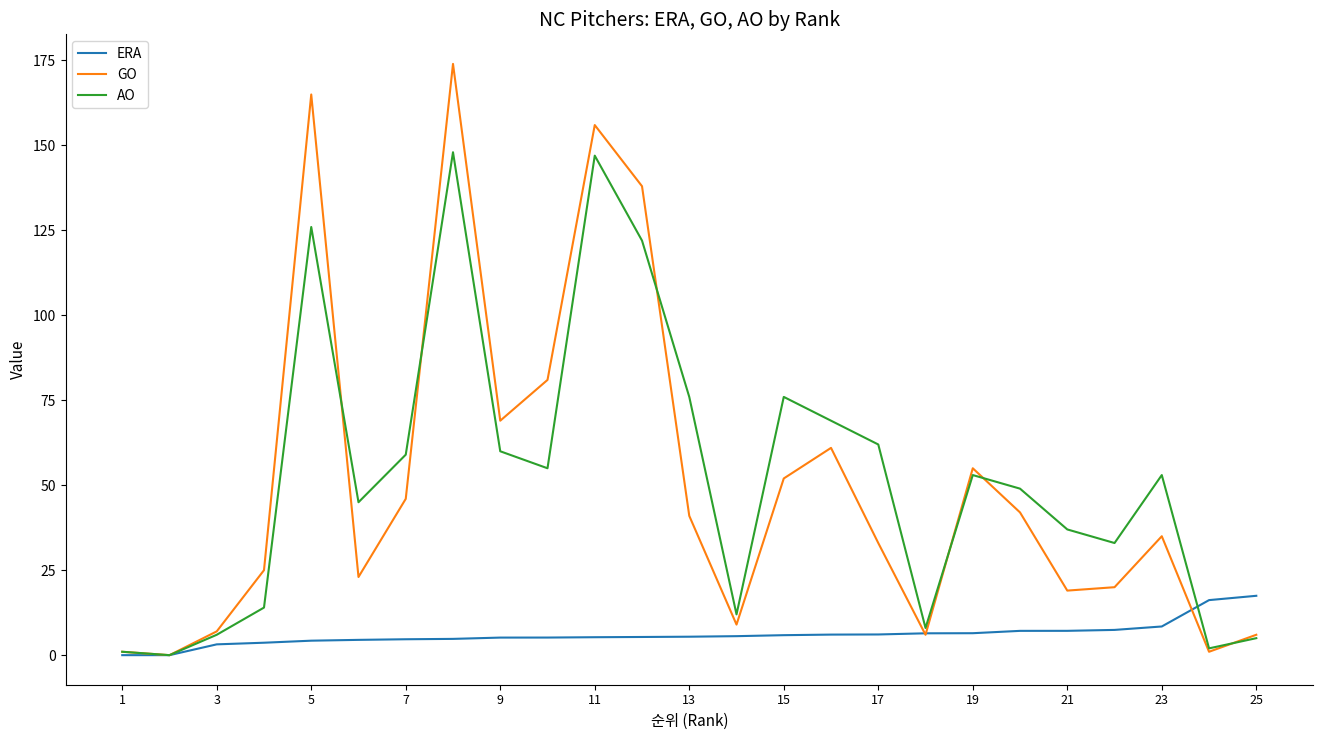

What is the maximum value shown in the chart?

174.0